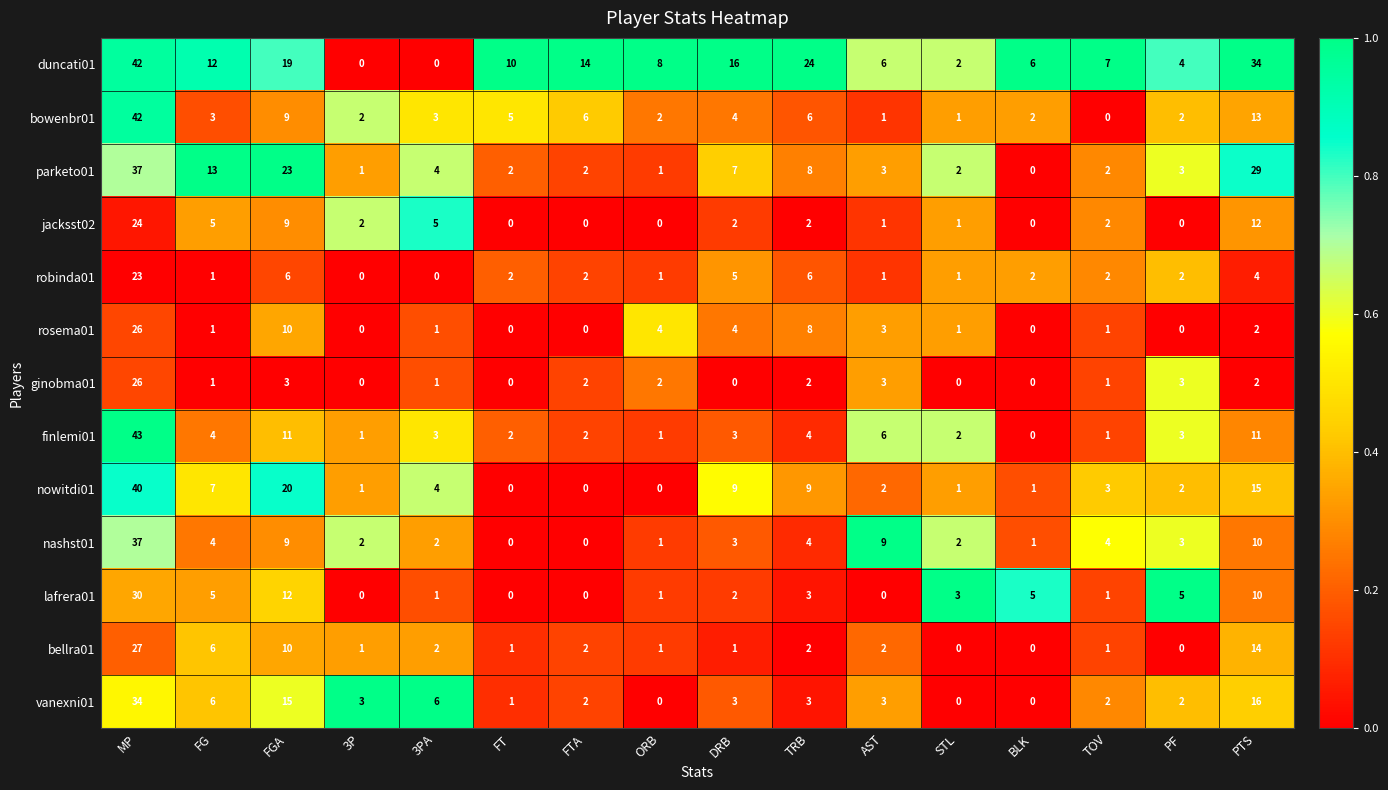

How many categories are shown in the chart?

16